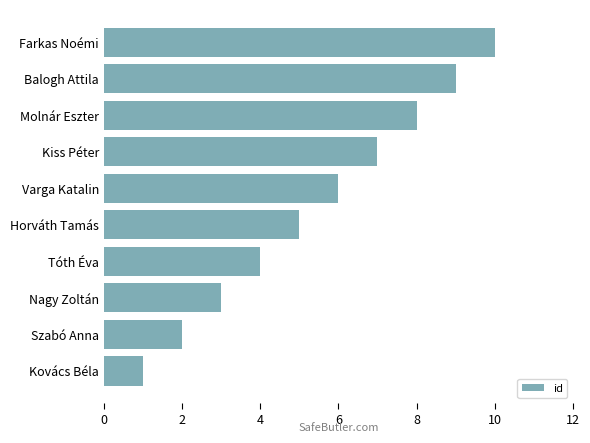

What is the difference between the values at Szabó Anna and Molnár Eszter?

6